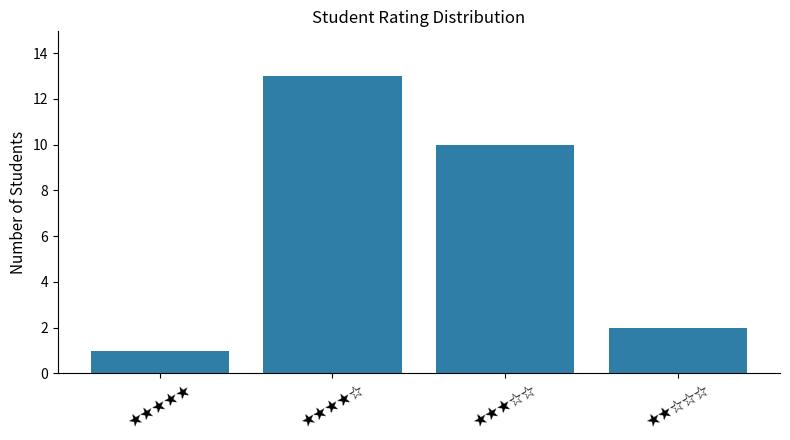

Where is the data nearest to the value 7?

★★★☆☆